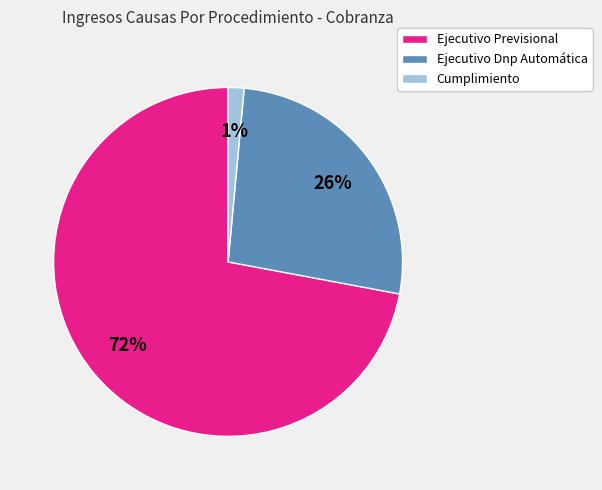

Between Ejecutivo Dnp Automática and Cumplimiento, which is larger?

Ejecutivo Dnp Automática